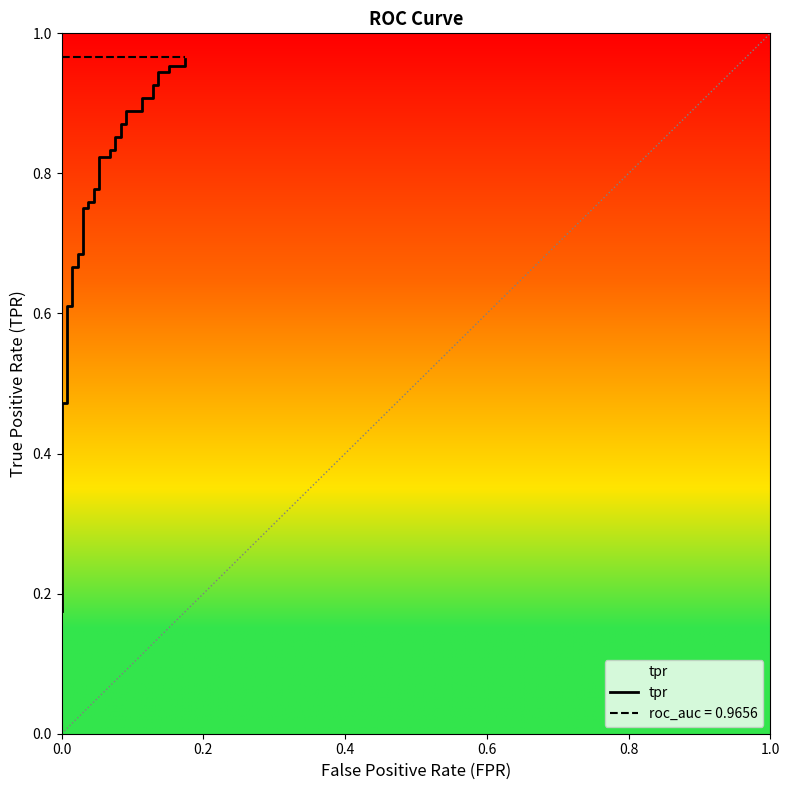

What is the difference between the maximum and minimum values?

0.8